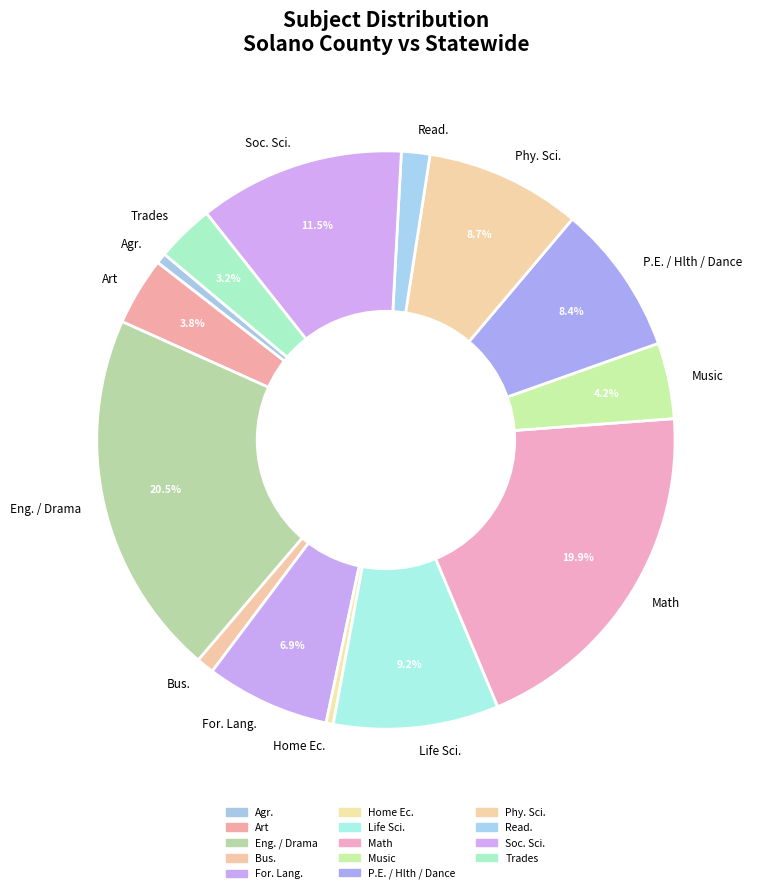

Count the number of slices in the pie.

14